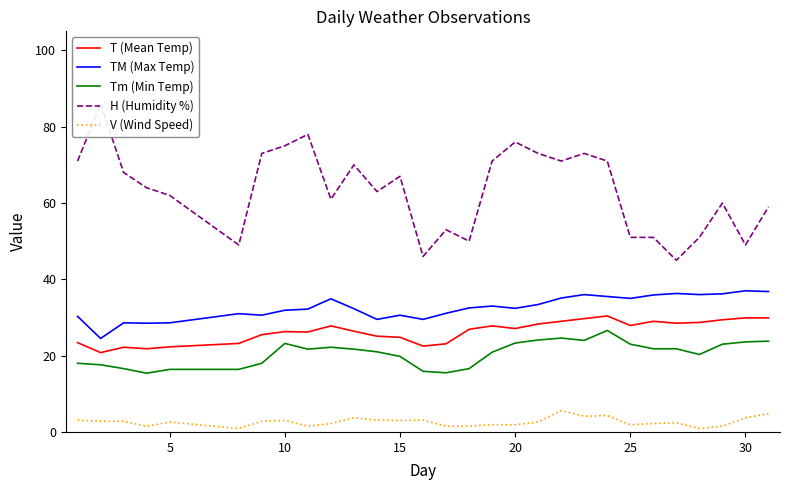

Is this an area chart (filled region under the line)?

No